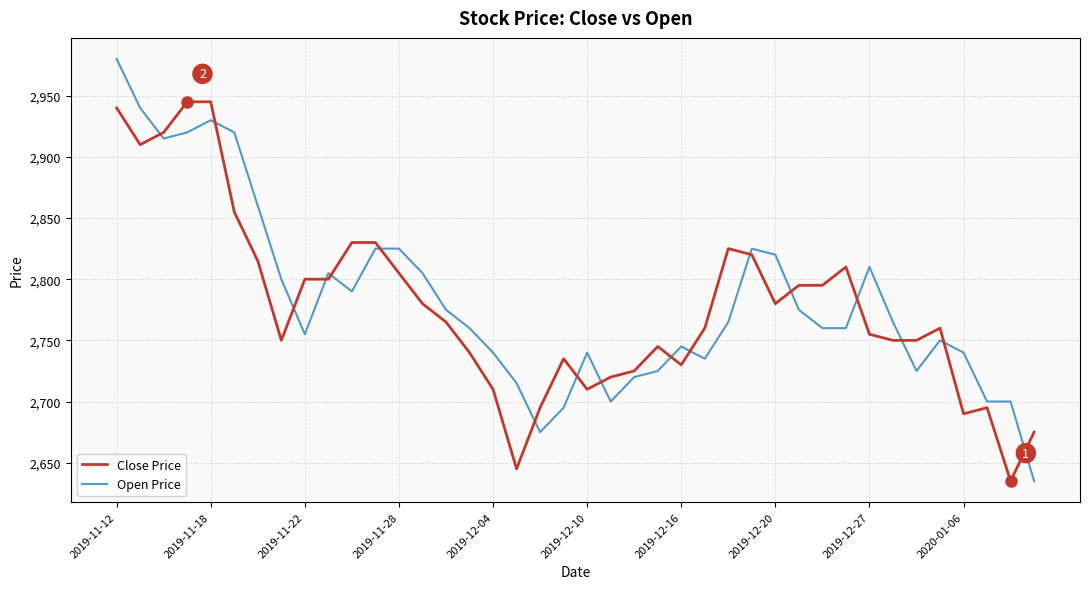

What is the difference between the second highest and second lowest values in the Open Price series?

265